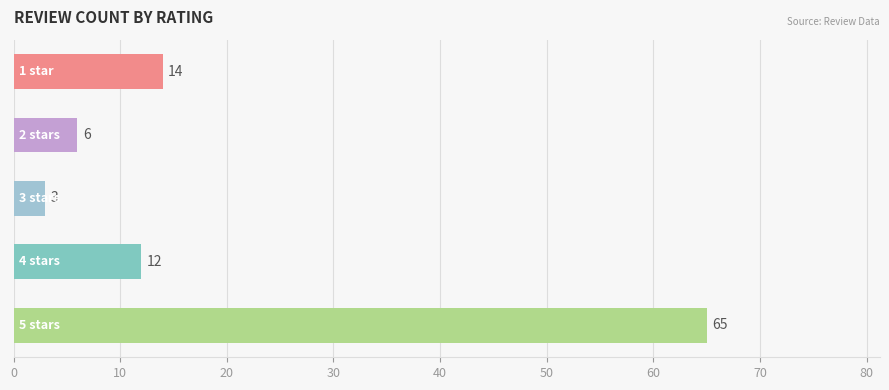

Reading top to bottom, what are all the values shown in this chart?

14	6	3	12	65